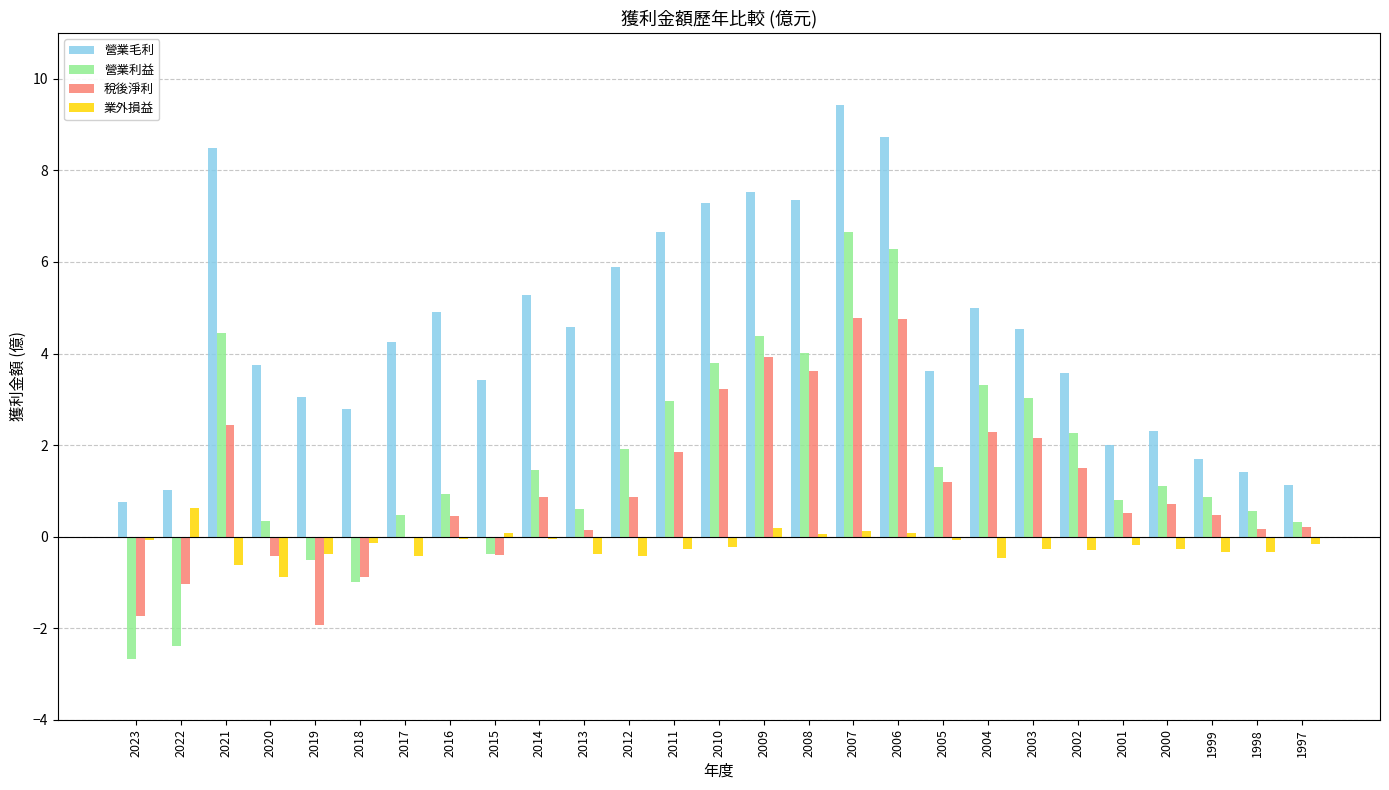

At which category is the sum across all series the highest?

2007